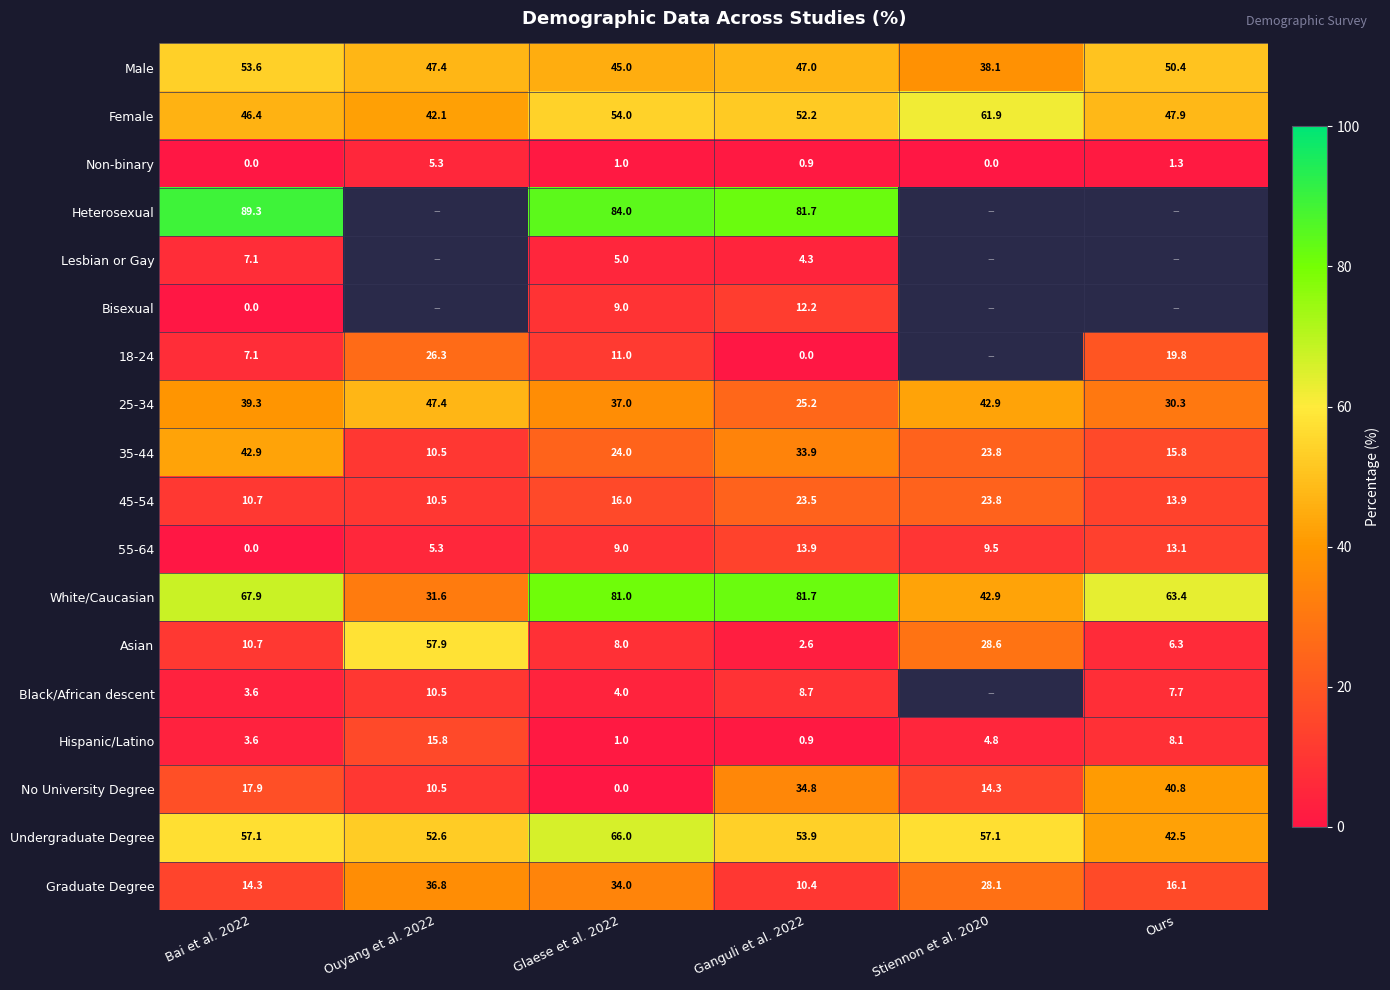

What is the difference between the highest and lowest values at Bai et al. 2022?

89.3